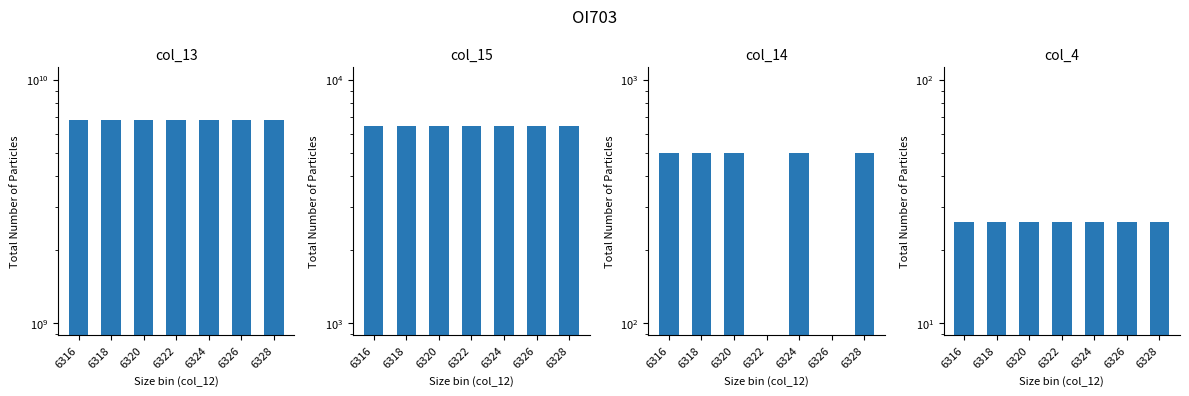

Which series changed the most between 6318 and 6322?

col_14